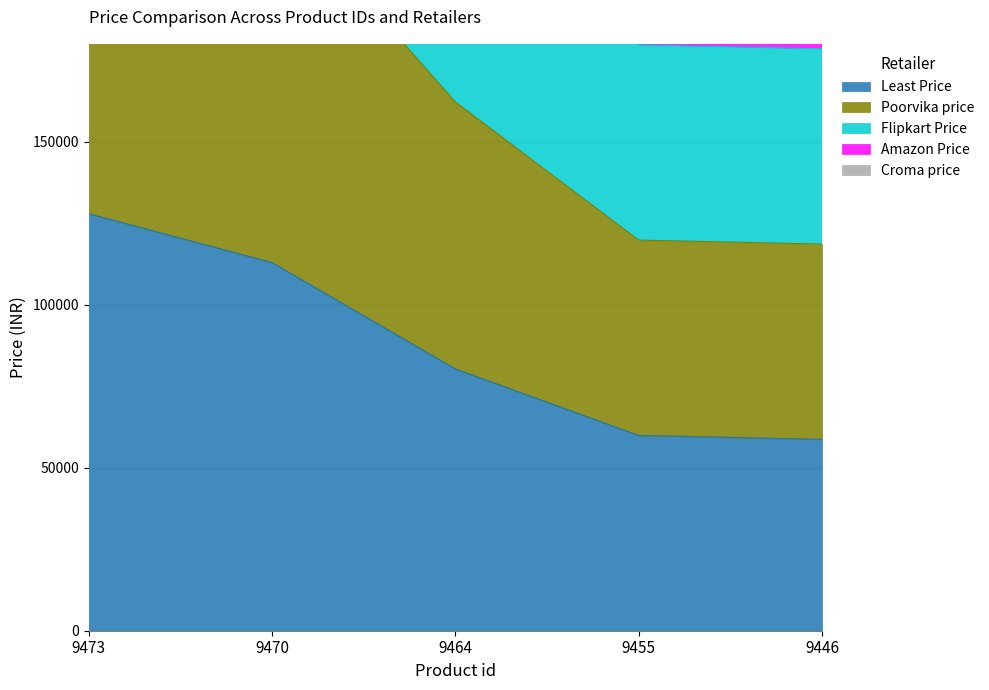

What is the value of the Flipkart Price point at the 5th from the left?

298290